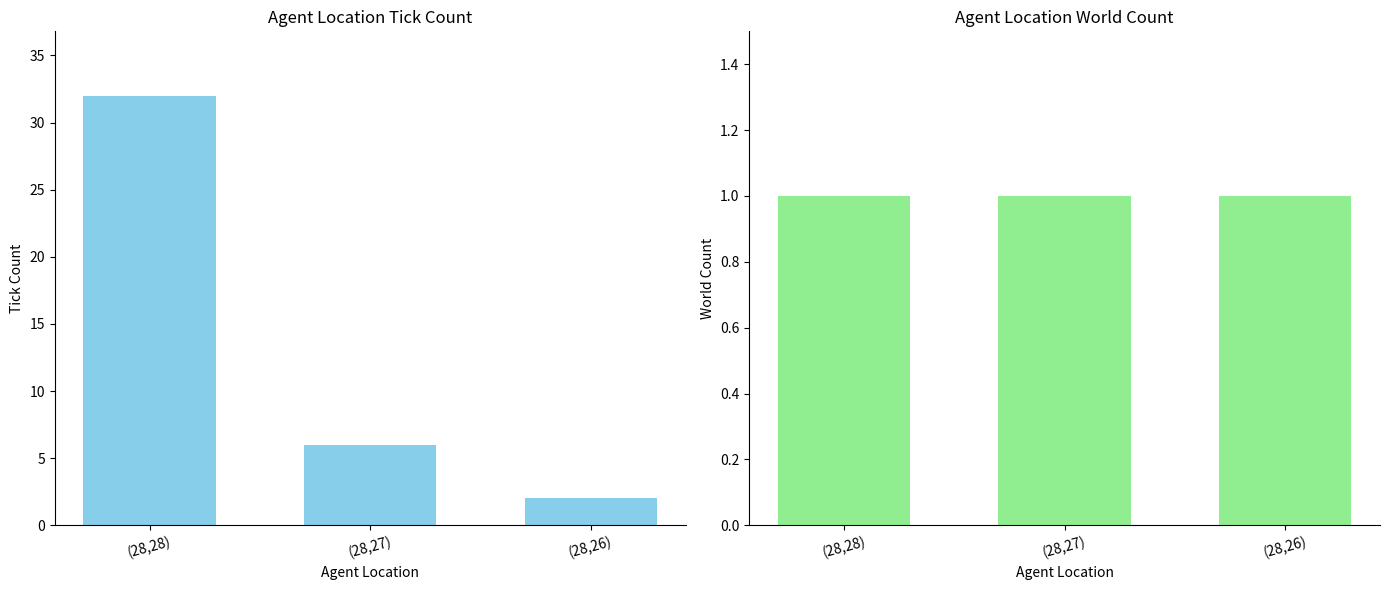

Rank the series by their maximum value, from lowest to highest.

world_nr, tick_nr